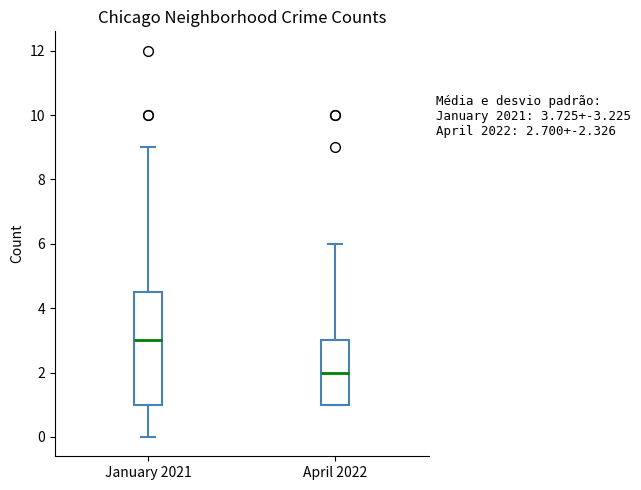

Which box's median line is the highest?

January 2021